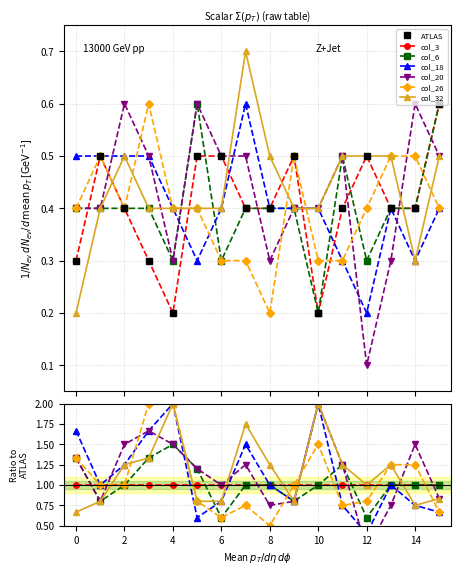

The col_3 series shows 0.3 at 8. True or false?

False